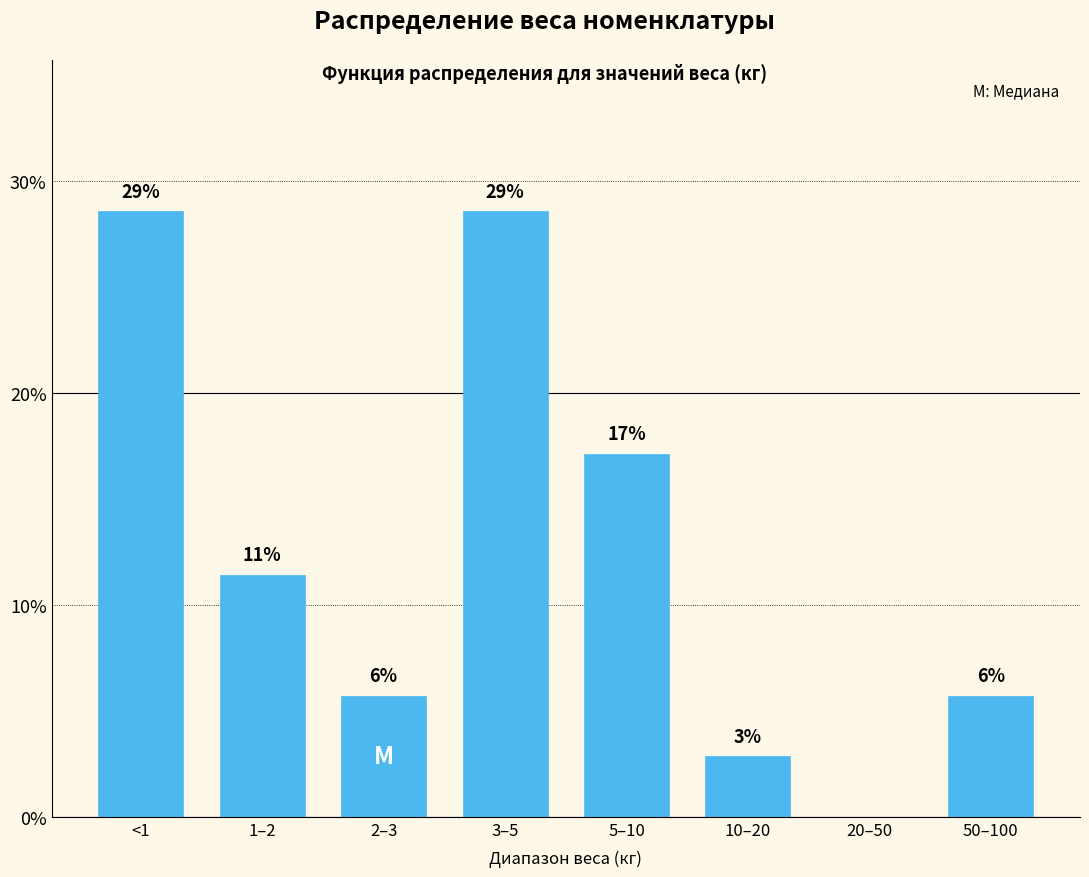

Are the bars horizontal?

No